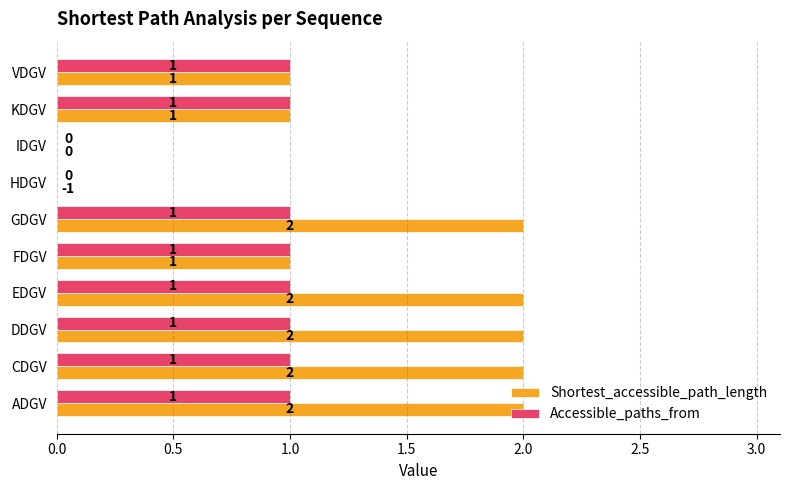

Is the value of Accessible_paths_from at HDGV greater than the value of Shortest_accessible_path_length at GDGV?

No